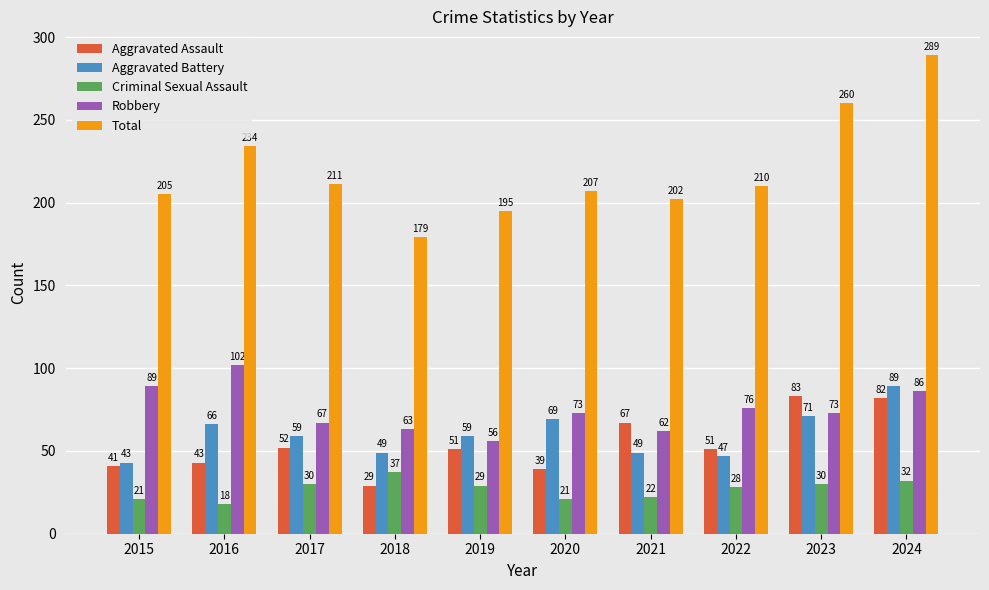

How many bars are there in total?

50